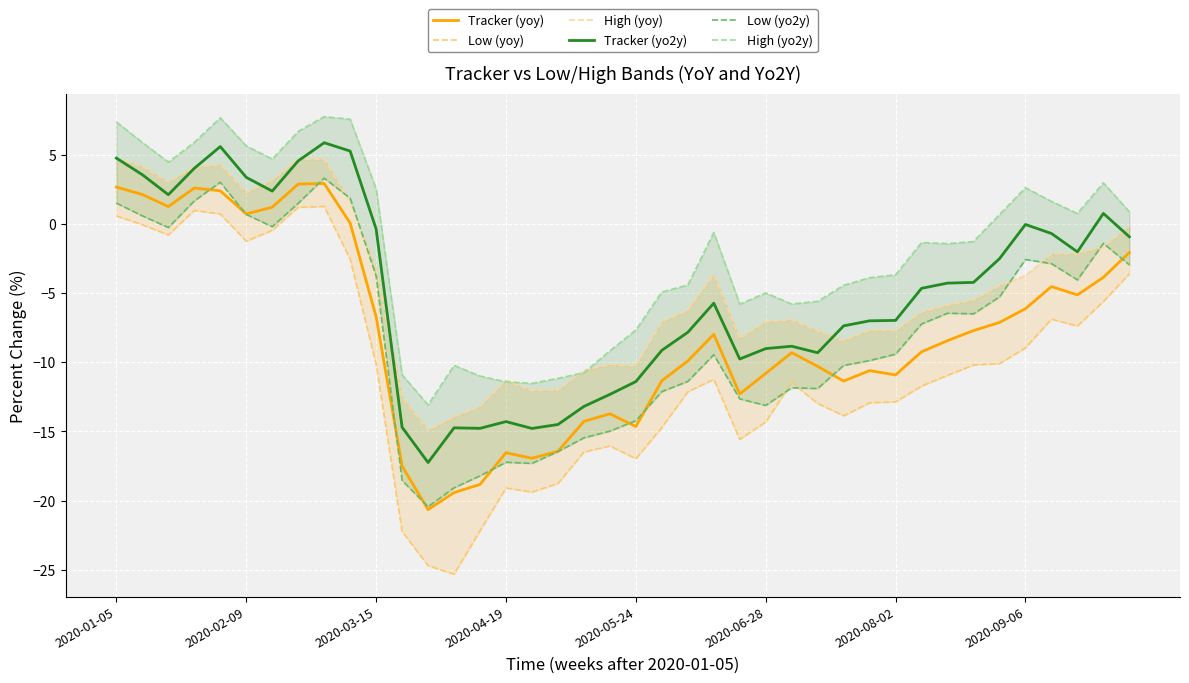

Reading left to right, list all the values displayed in this chart.

Tracker (yoy): 2.7	2.1	1.3	2.6	2.4	0.7	1.2	2.9	2.9	0.1	-6.7	-17.5	-20.7	-19.4	-18.8	-16.5	-16.9	-16.4	-14.3	-13.7	-14.6	-11.3	-9.9	-8.0	-12.3	-10.8	-9.3	-10.3	-11.4	-10.6	-10.9	-9.2	-8.4	-7.7	-7.1	-6.1	-4.5	-5.1	-3.9	-2.1
Low (yoy): 0.6	-0.0	-0.8	1.0	0.7	-1.2	-0.5	1.2	1.3	-2.5	-10.1	-22.2	-24.7	-25.3	-22.2	-19.1	-19.4	-18.8	-16.5	-16.1	-17.0	-14.7	-12.1	-11.2	-15.6	-14.3	-11.5	-13.0	-13.9	-12.9	-12.9	-11.7	-10.9	-10.2	-10.1	-9.0	-6.9	-7.4	-5.6	-3.6
High (yoy): 4.7	4.2	3.0	4.1	4.3	2.3	3.2	4.7	4.7	1.6	-3.2	-12.5	-14.9	-14.0	-13.2	-11.3	-12.0	-12.0	-10.6	-10.2	-10.3	-7.1	-6.2	-3.7	-8.3	-7.1	-6.9	-7.7	-8.4	-7.7	-7.7	-6.4	-5.9	-5.5	-4.5	-3.7	-2.2	-2.1	-1.6	-0.2
Tracker (yo2y): 4.8	3.6	2.1	4.0	5.6	3.4	2.4	4.6	5.9	5.3	-0.4	-14.7	-17.3	-14.7	-14.8	-14.3	-14.8	-14.5	-13.2	-12.3	-11.4	-9.1	-7.8	-5.7	-9.8	-9.0	-8.8	-9.3	-7.4	-7.0	-7.0	-4.6	-4.3	-4.2	-2.5	-0.0	-0.7	-2.0	0.8	-0.9
Low (yo2y): 1.5	0.6	-0.2	1.7	3.0	0.7	-0.2	1.5	3.3	1.9	-3.8	-18.5	-20.4	-19.1	-18.2	-17.2	-17.3	-16.5	-15.5	-15.0	-14.2	-12.1	-11.4	-9.5	-12.6	-13.1	-11.8	-11.9	-10.2	-9.9	-9.4	-7.2	-6.4	-6.5	-5.3	-2.6	-2.9	-4.0	-1.4	-2.9
High (yo2y): 7.4	5.9	4.5	5.9	7.7	5.7	4.7	6.7	7.8	7.6	2.6	-10.9	-13.1	-10.2	-11.0	-11.4	-11.5	-11.2	-10.8	-9.2	-7.7	-4.9	-4.4	-0.6	-5.8	-5.0	-5.8	-5.6	-4.4	-3.9	-3.7	-1.3	-1.4	-1.3	0.7	2.6	1.6	0.8	3.0	0.9